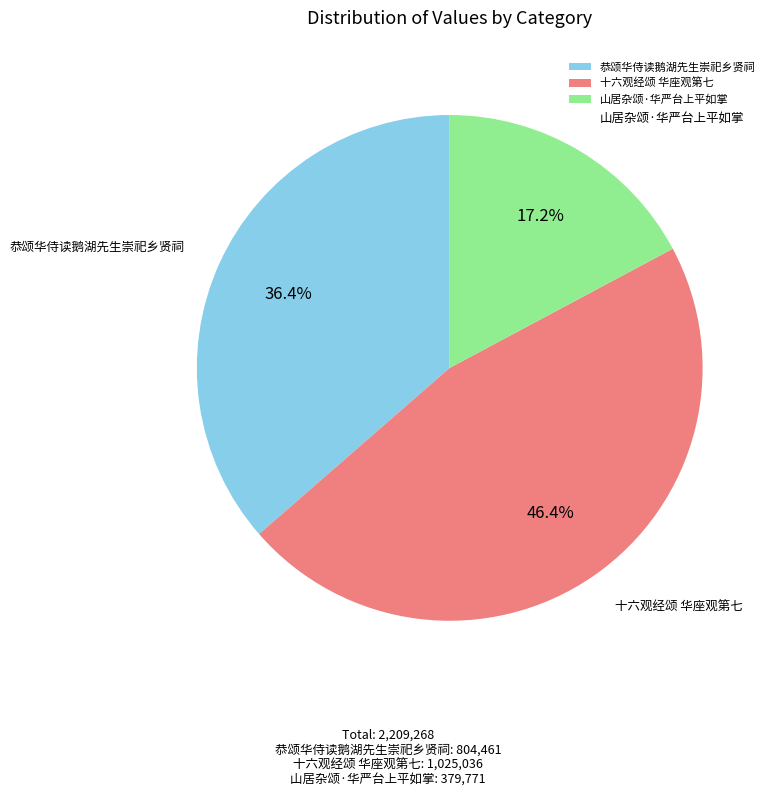

Which has a higher value, 十六观经颂 华座观第七 or 山居杂颂·华严台上平如掌?

十六观经颂 华座观第七